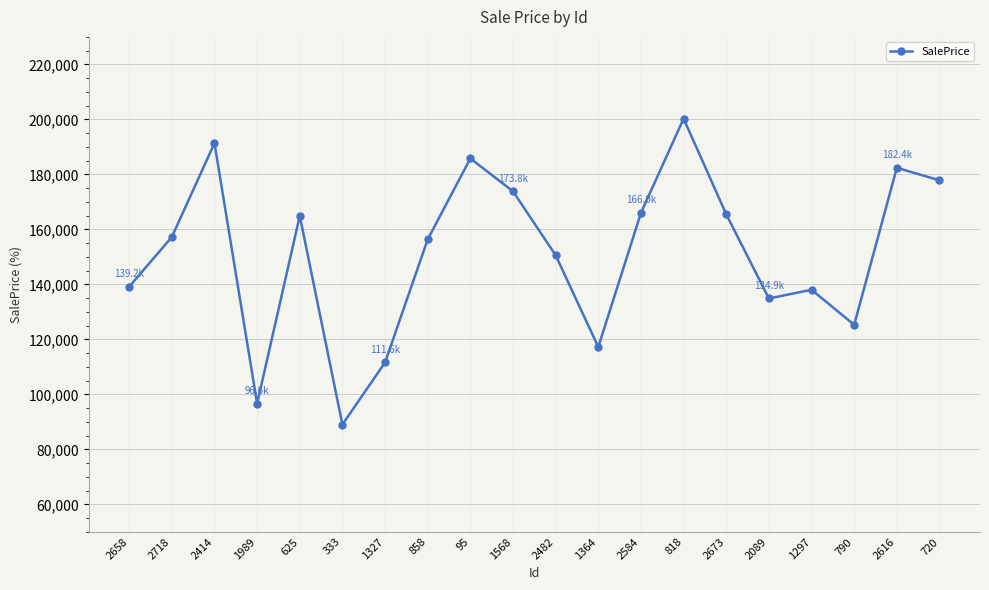

The value at 1989 is 157392.5. True or false?

False